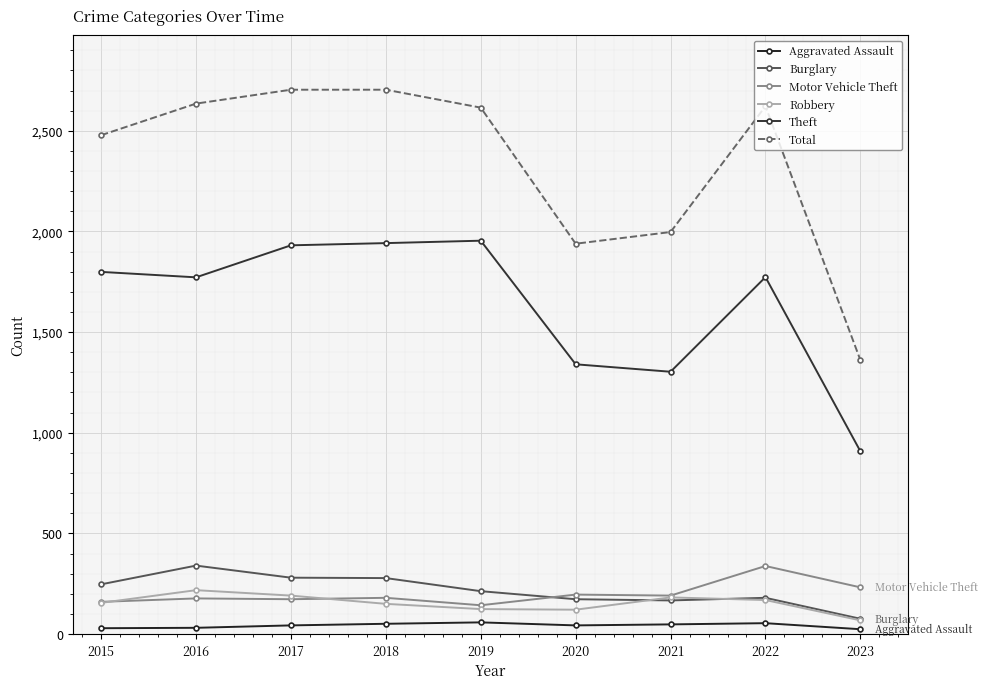

Reading left to right, what are all the values shown in this chart?

Aggravated Assault: 29	31	43	51	58	43	48	54	24
Burglary: 247	340	280	278	213	173	167	180	76
Motor Vehicle Theft: 160	177	173	180	143	196	191	338	232
Robbery: 155	218	191	150	124	121	182	169	68
Theft: 1799	1772	1931	1942	1954	1340	1303	1773	908
Total: 2478	2635	2704	2704	2615	1939	1997	2622	1361